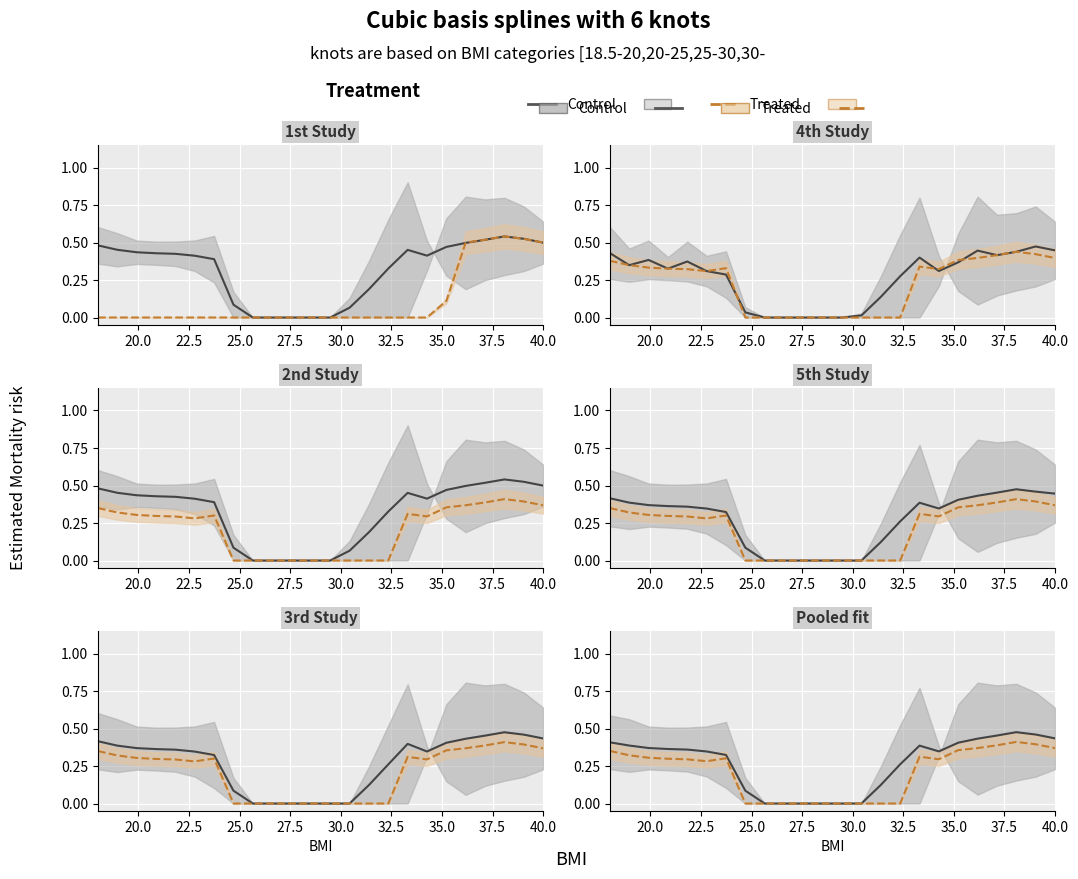

What are all the series names shown in the legend?

Control, Treated